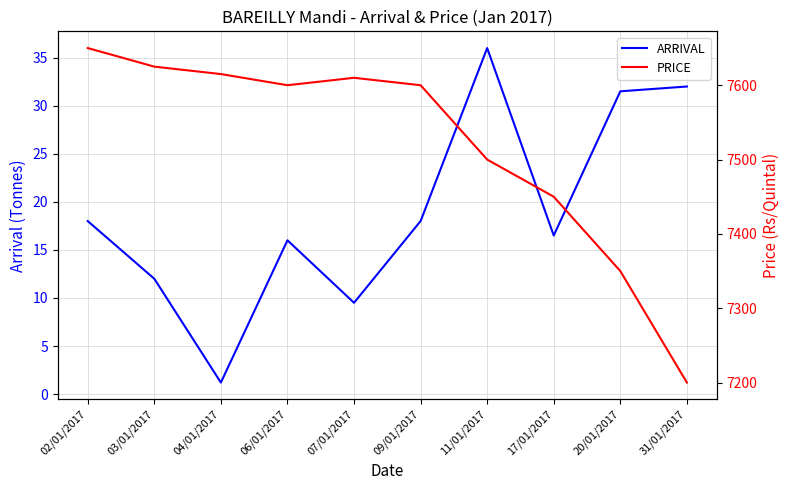

Which series has the largest total across all categories?

PRICE